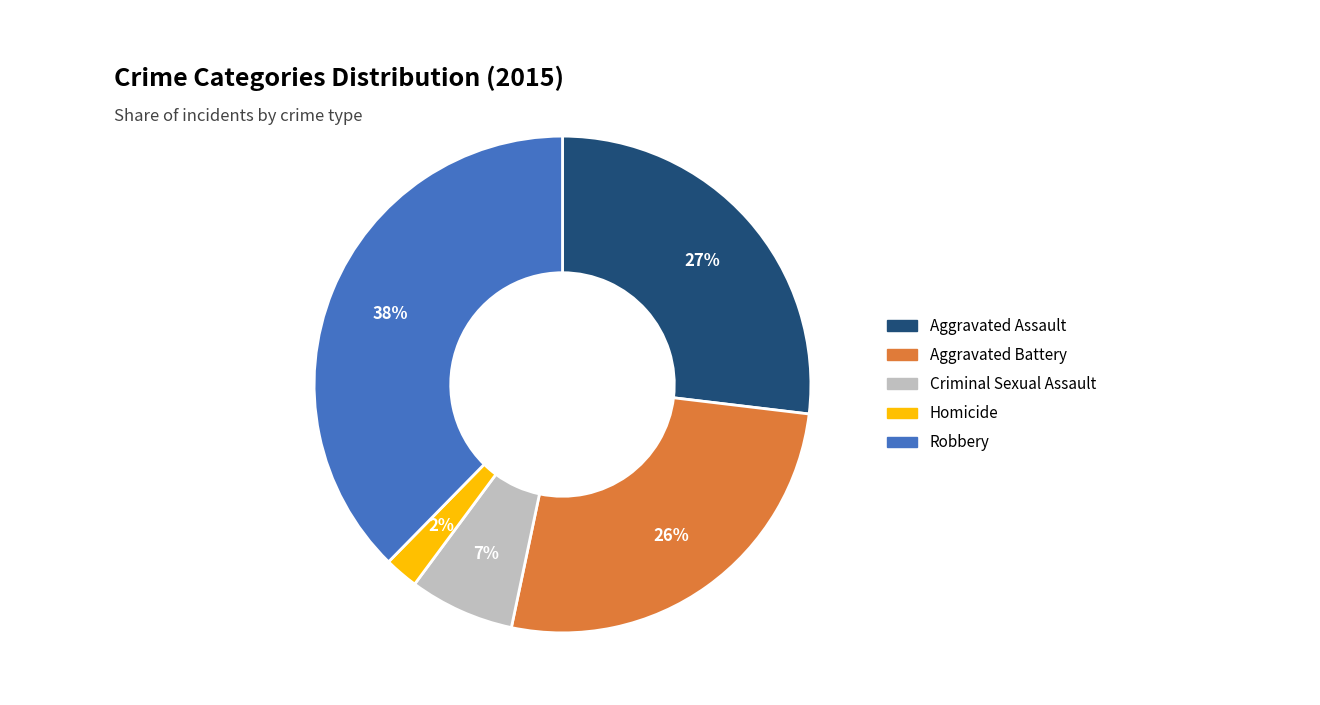

Count the number of slices in the pie.

5